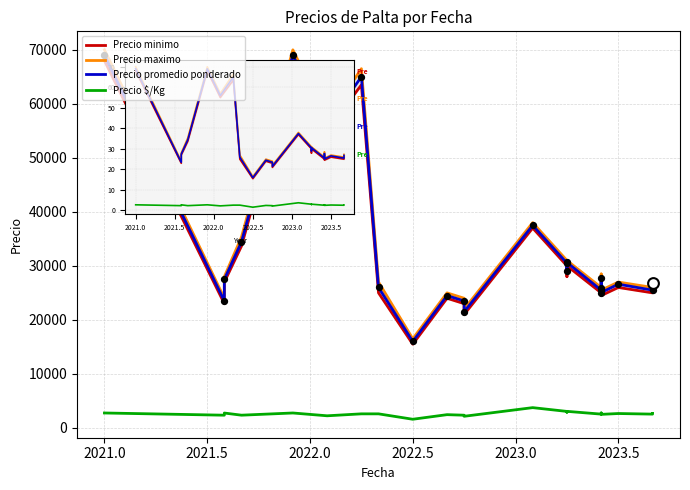

Which series has the largest Y range (max minus min)?

Precio maximo